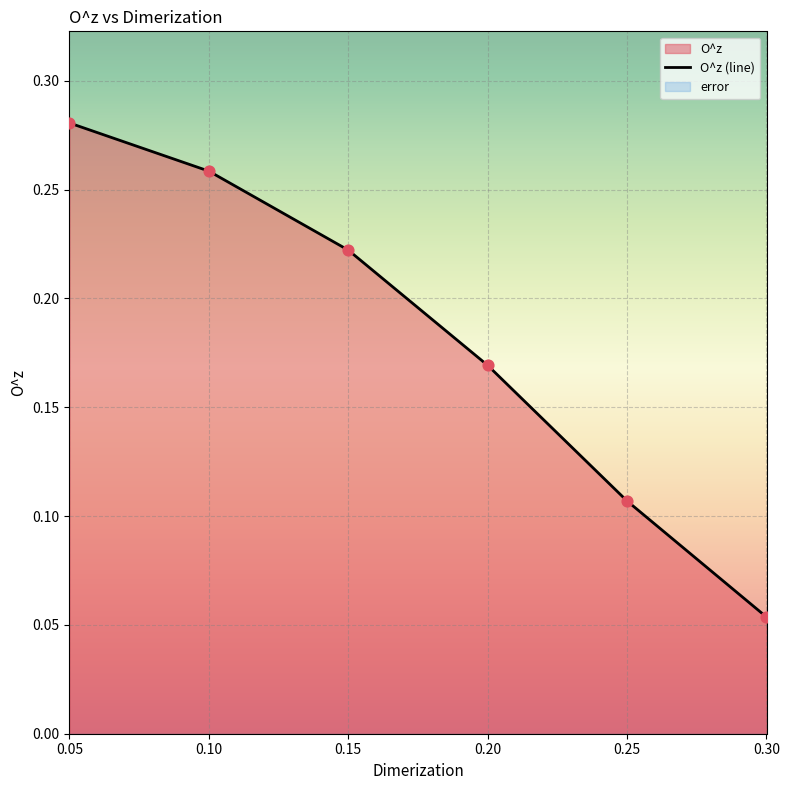

Which has a higher value, 0.15 or 0.30?

0.15